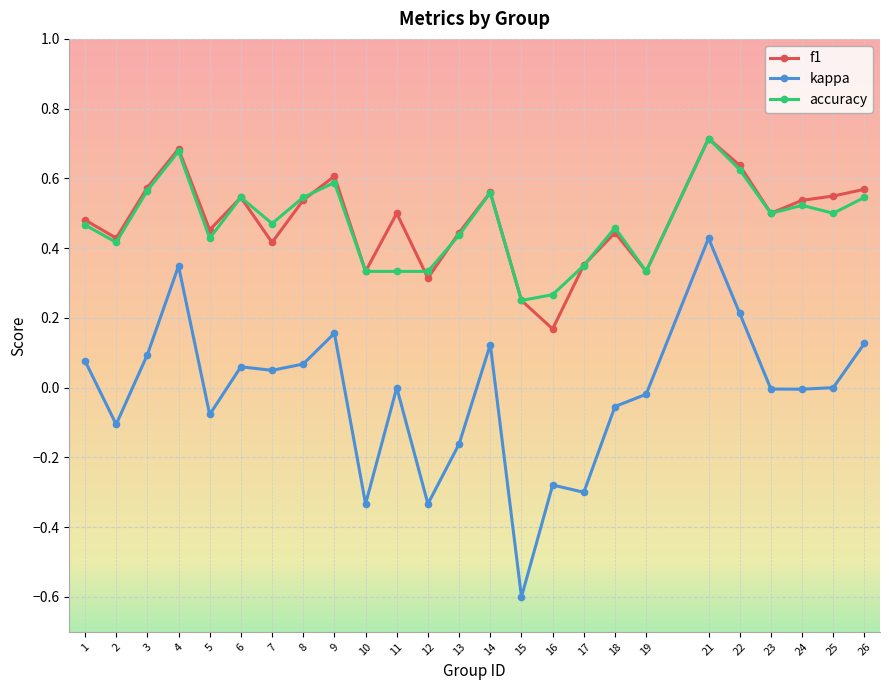

Is it true that kappa equals 0.5 at 4?

False